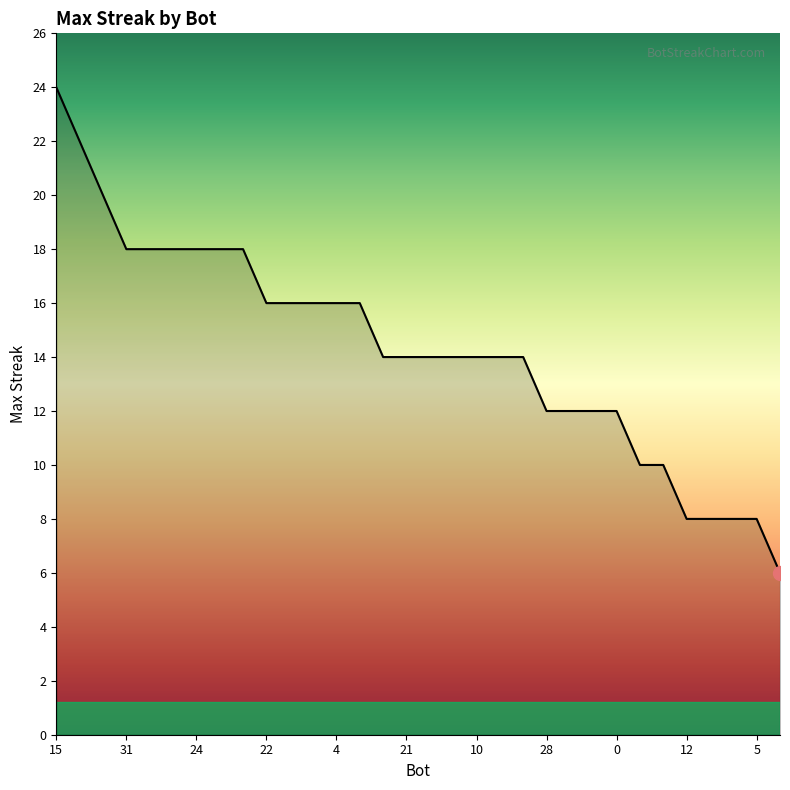

What is the maximum value shown in the chart?

24